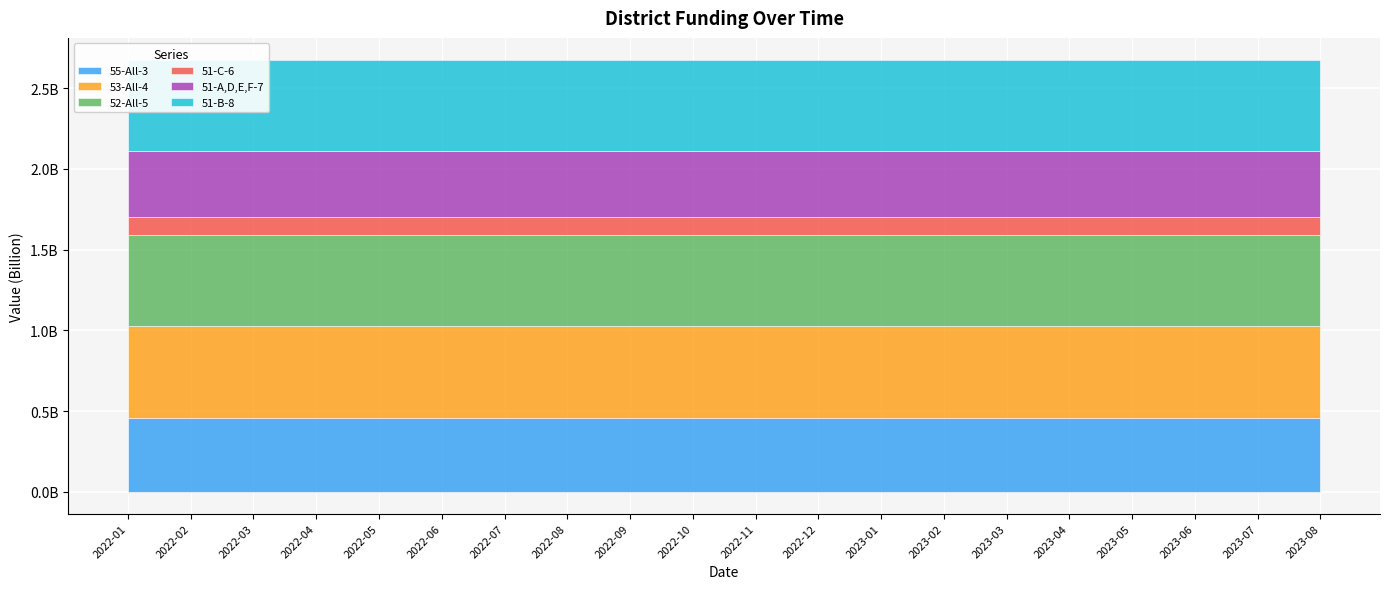

How many lines are shown in the chart?

6